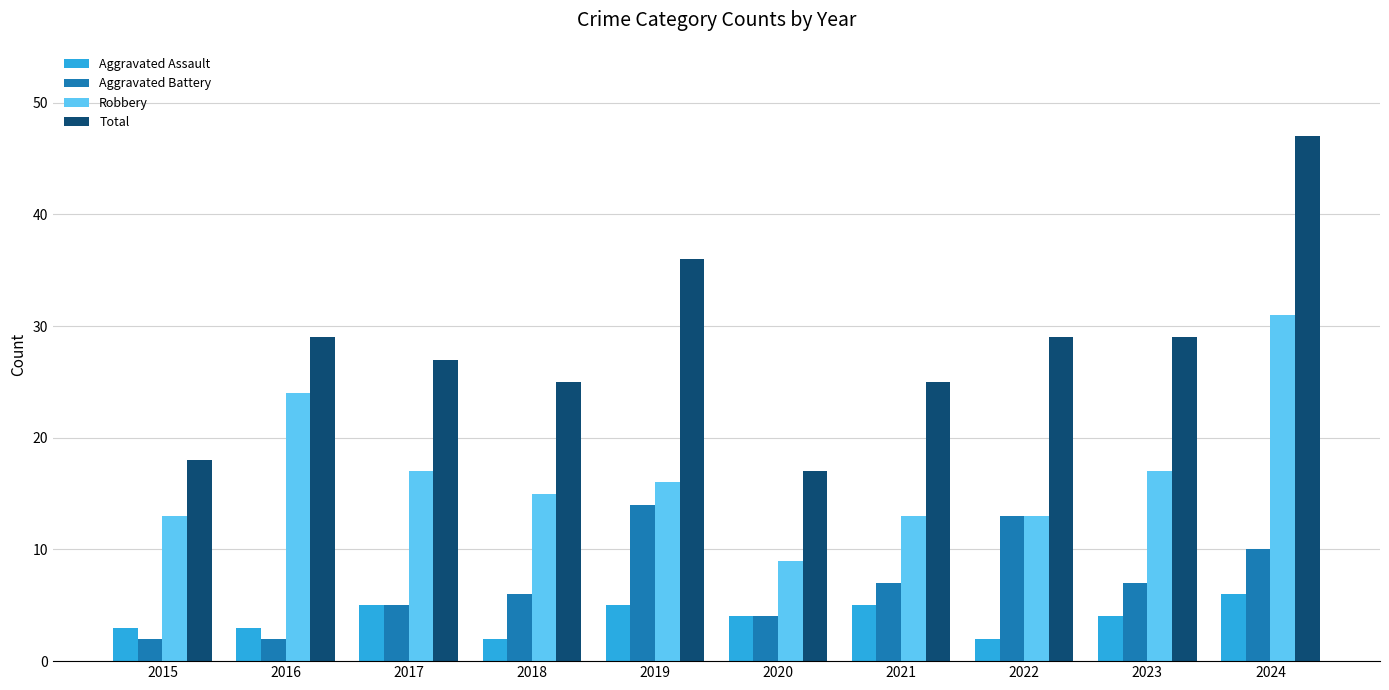

How many groups of bars are there?

10